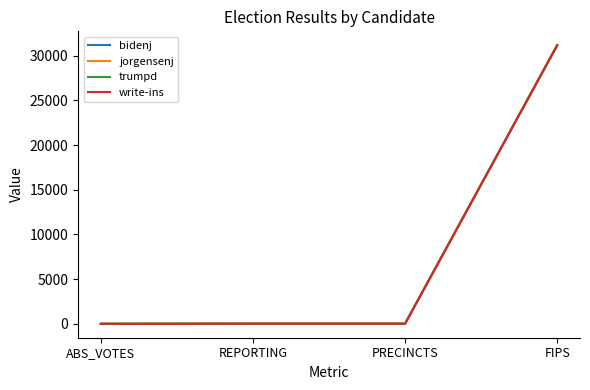

Which category has the lowest value in the jorgensenj series?

ABS_VOTES